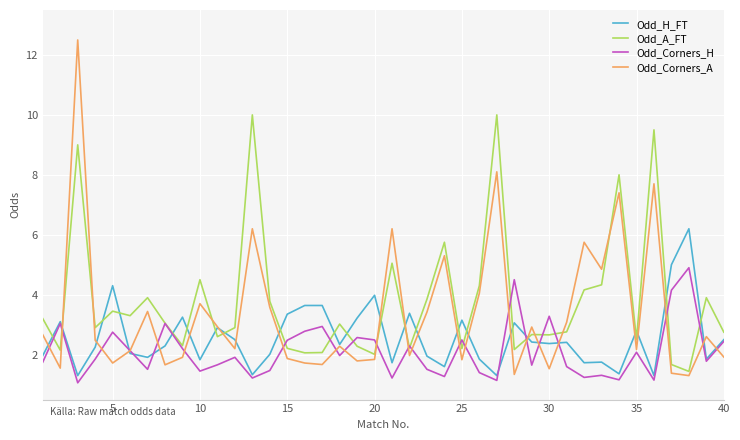

True or false: Odd_H_FT and Odd_Corners_A intersect in this chart.

True